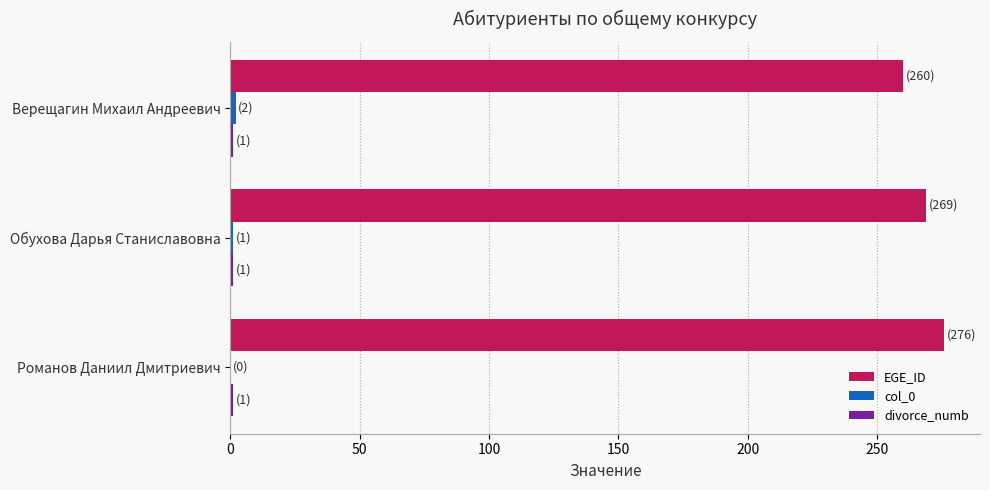

How many categories are shown in the chart?

3